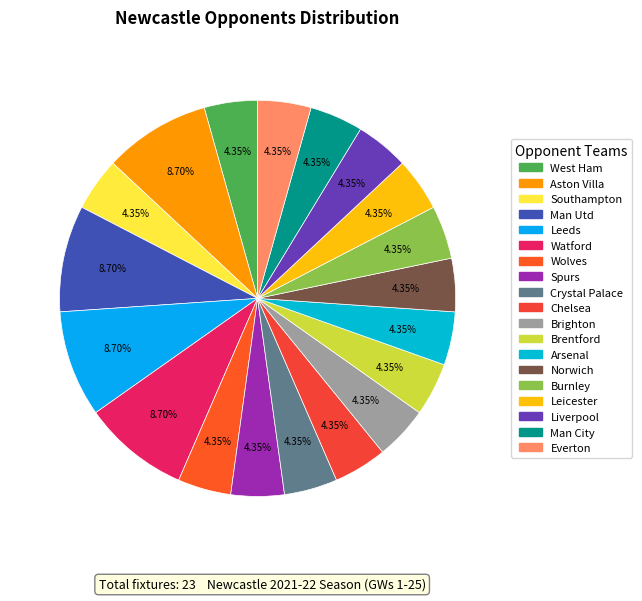

Which has a higher value, Southampton or Spurs?

Southampton